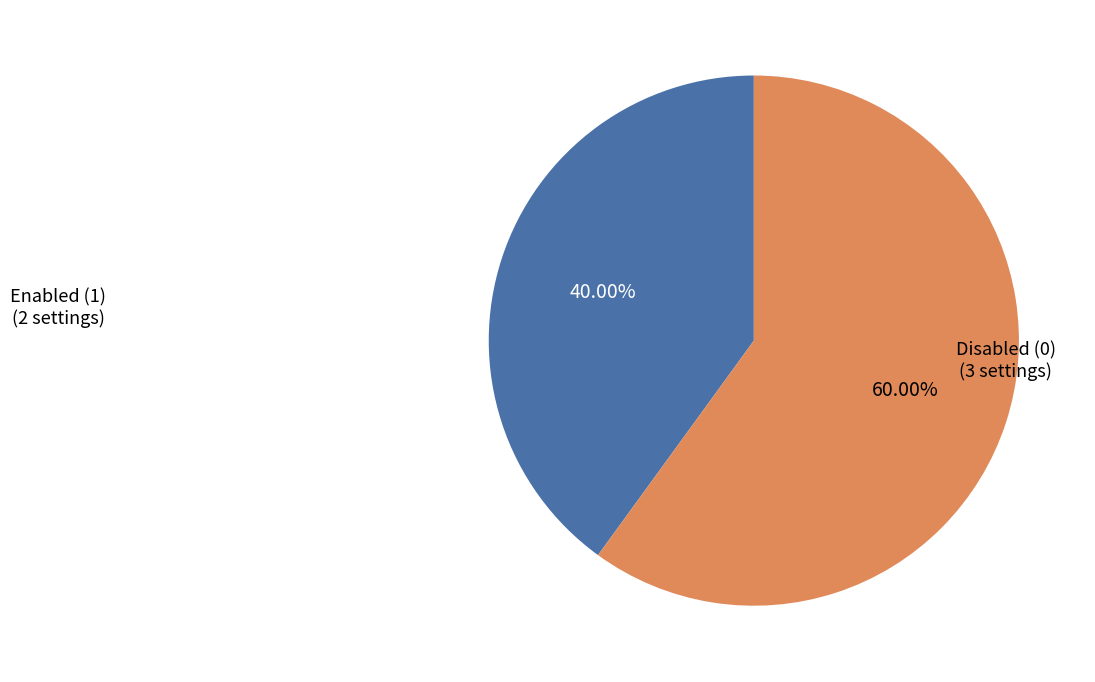

Count the number of slices in the pie.

2